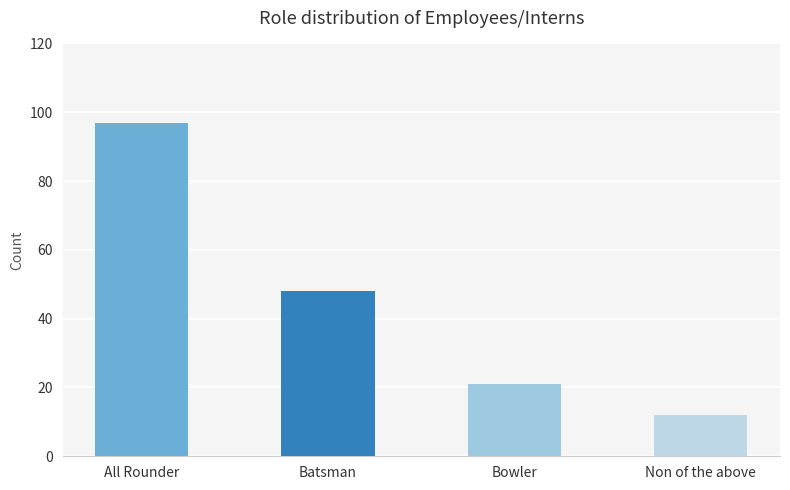

The chart shows a value of 8 at Non of the above. True or false?

False